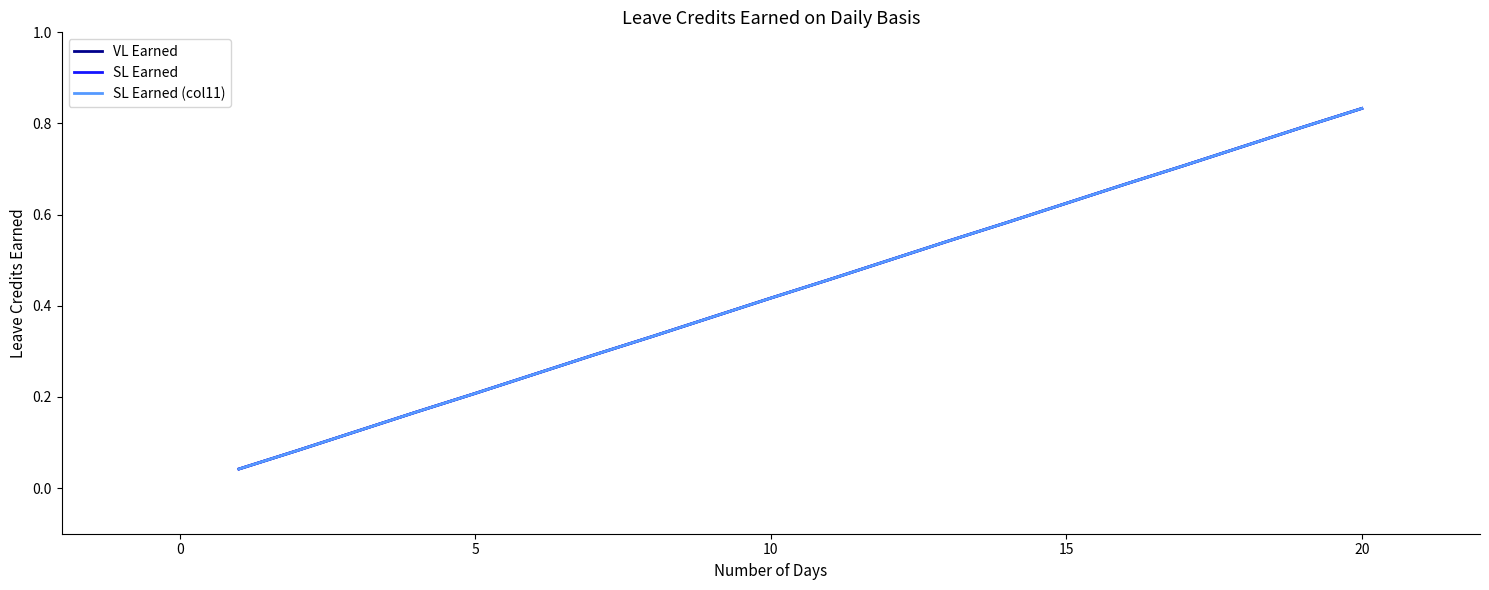

Is this an area chart (filled region under the line)?

No